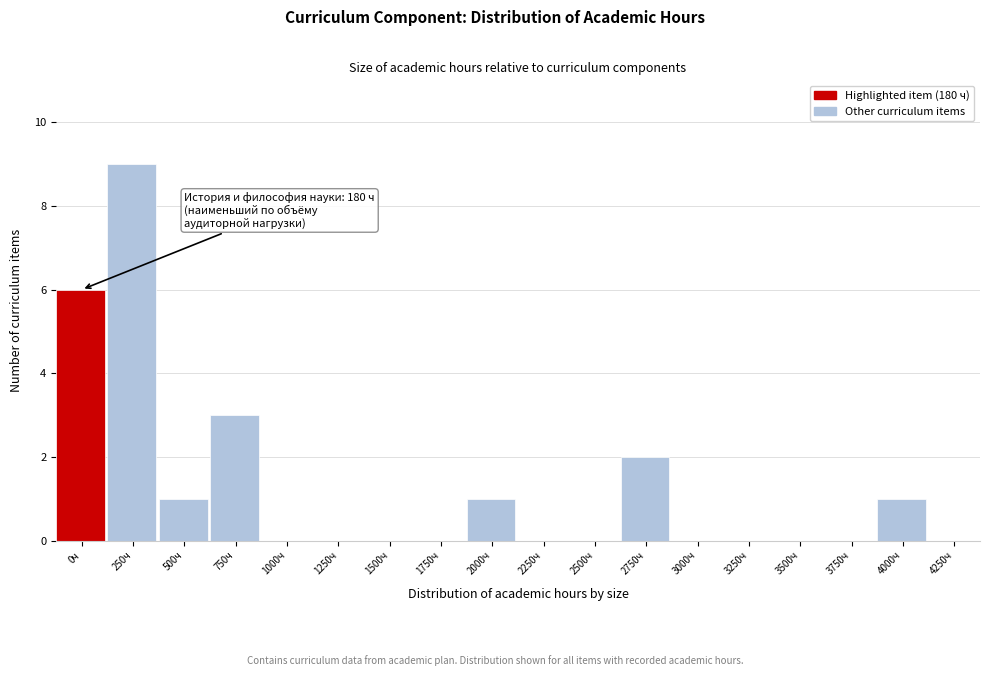

Reading left to right, what are all the values shown in this chart?

0ч=6	250ч=9	500ч=1	750ч=3	1000ч=0	1250ч=0	1500ч=0	1750ч=0	2000ч=1	2250ч=0	2500ч=0	2750ч=2	3000ч=0	3250ч=0	3500ч=0	3750ч=0	4000ч=1	4250ч=0